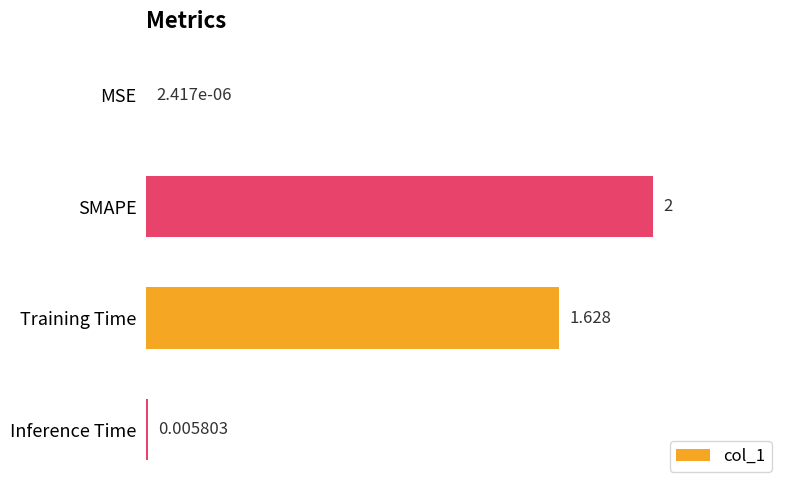

Where is the data nearest to the value 1?

Training Time